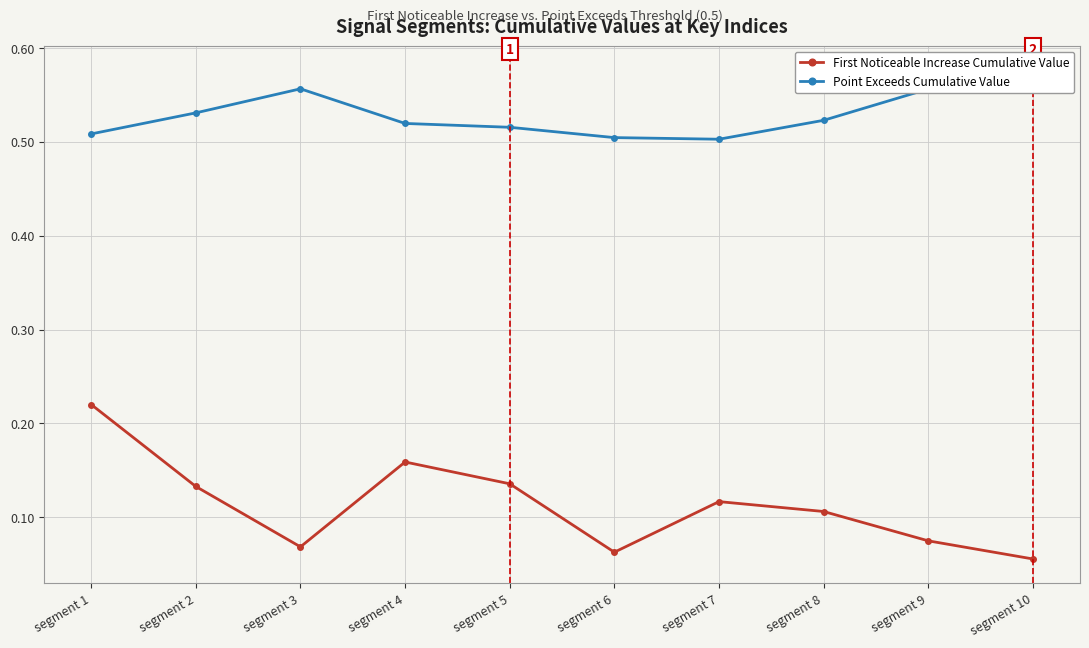

What are all the series names shown in the legend?

First Noticeable Increase Cumulative Value, Point Exceeds Cumulative Value